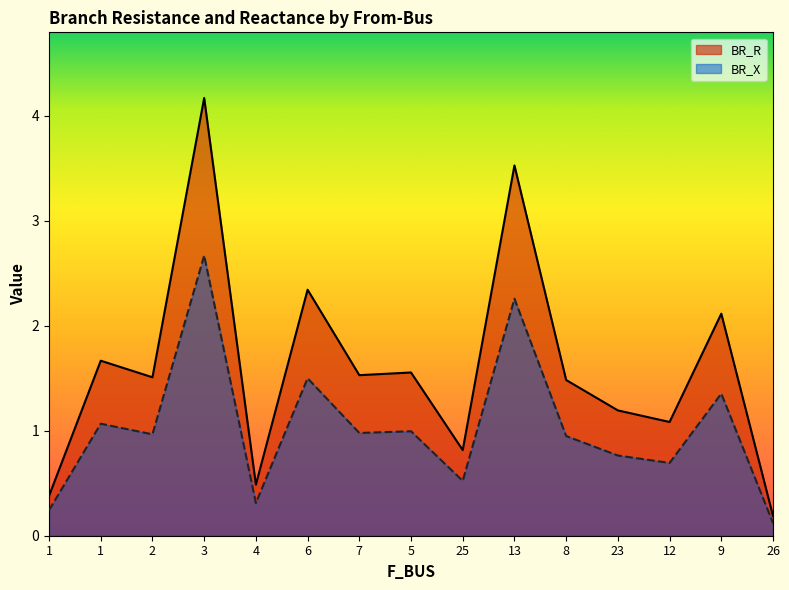

List the series in order of their peak value, highest first.

BR_R, BR_X